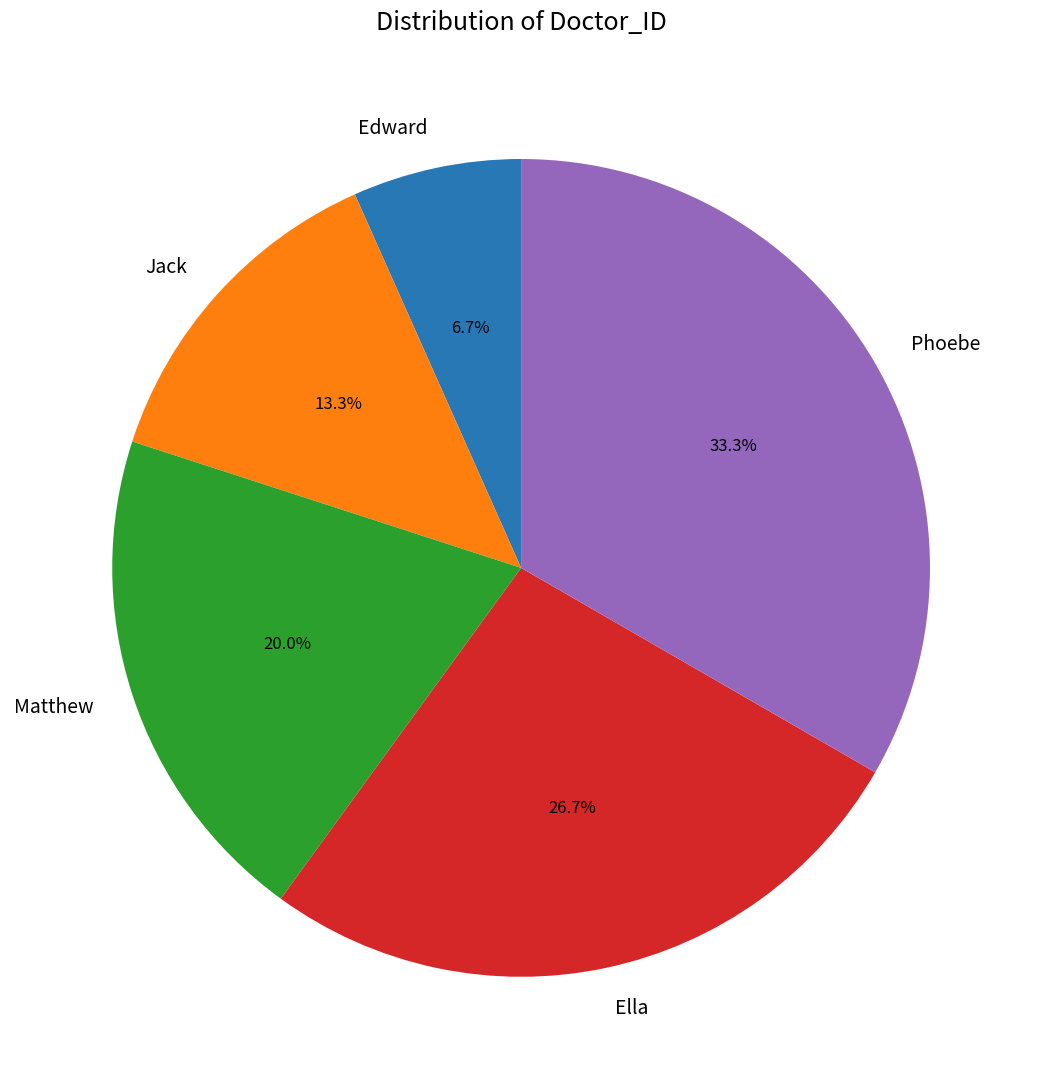

Approximately how many times larger is the value at Edward compared to Matthew?

0.3